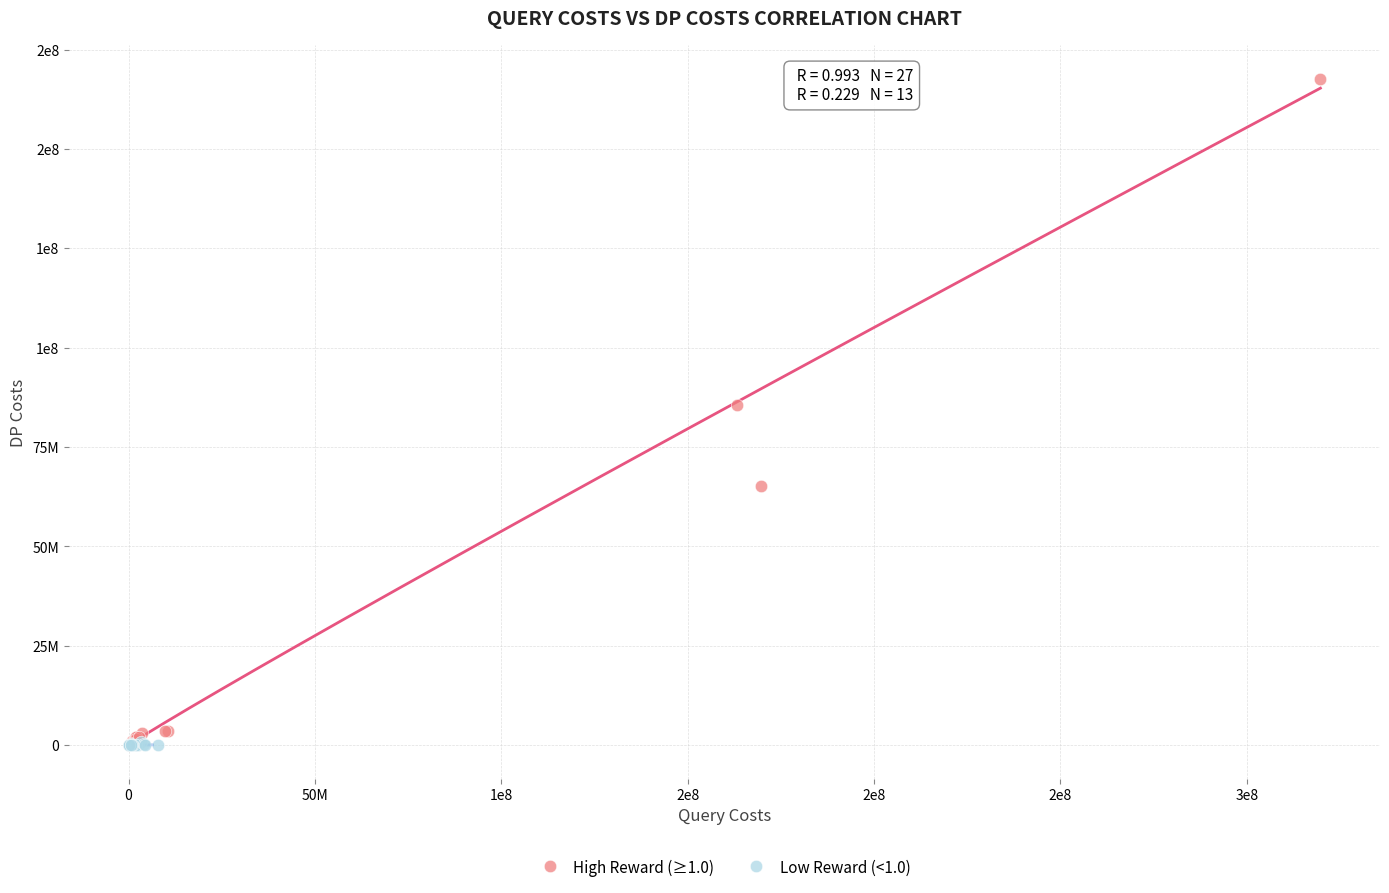

Which series reaches the maximum Y coordinate?

High Reward (≥1.0)